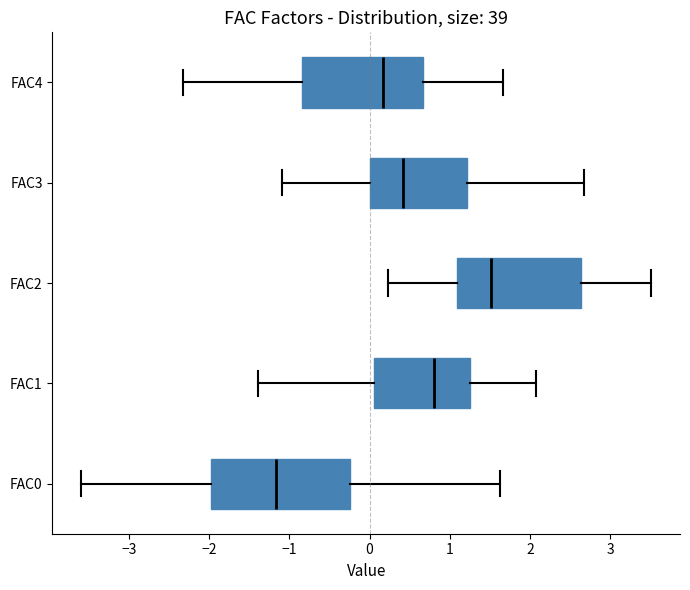

Which box has the furthest to the right median line?

FAC2